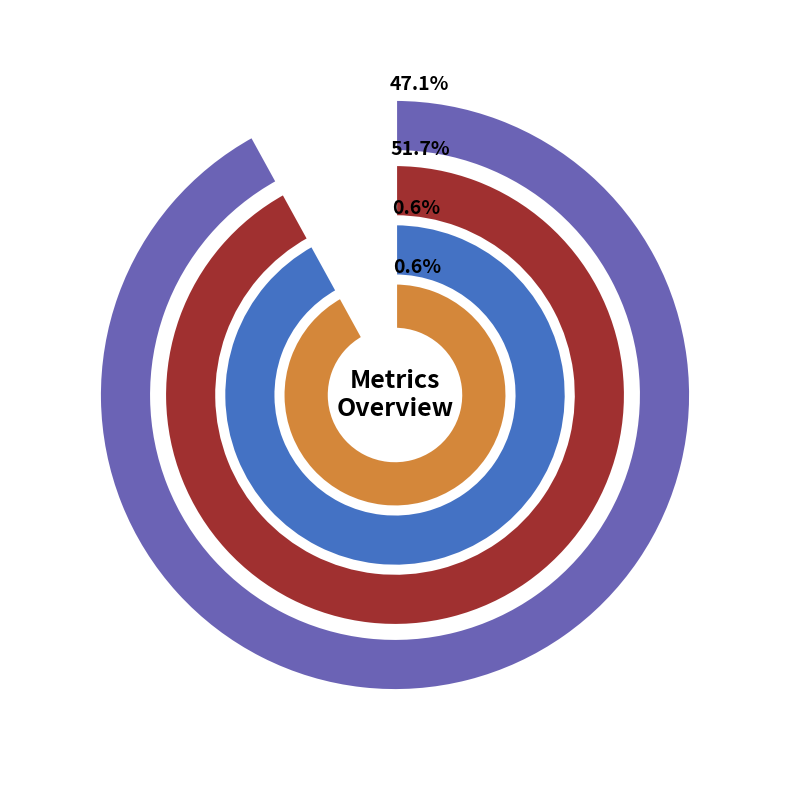

To the nearest percent, what portion does MAPE represent?

47%